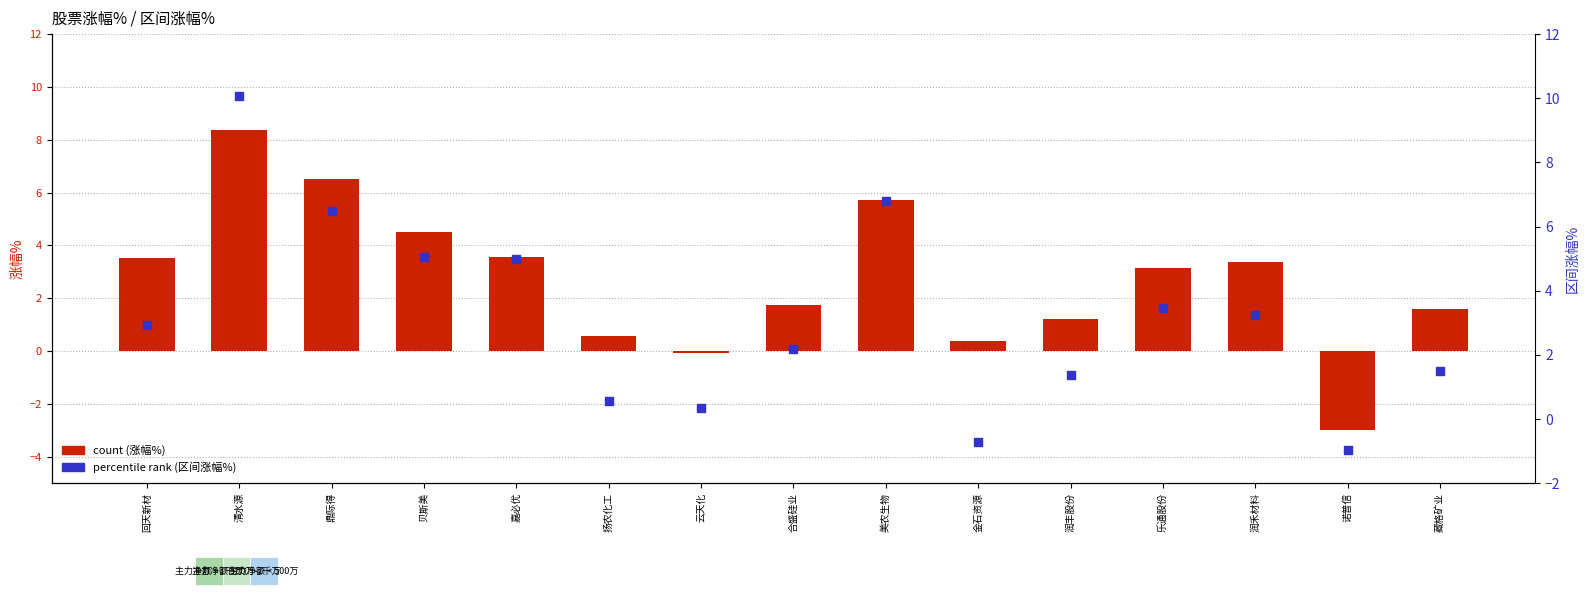

What is the total value across all series at 金石资源?

-0.3